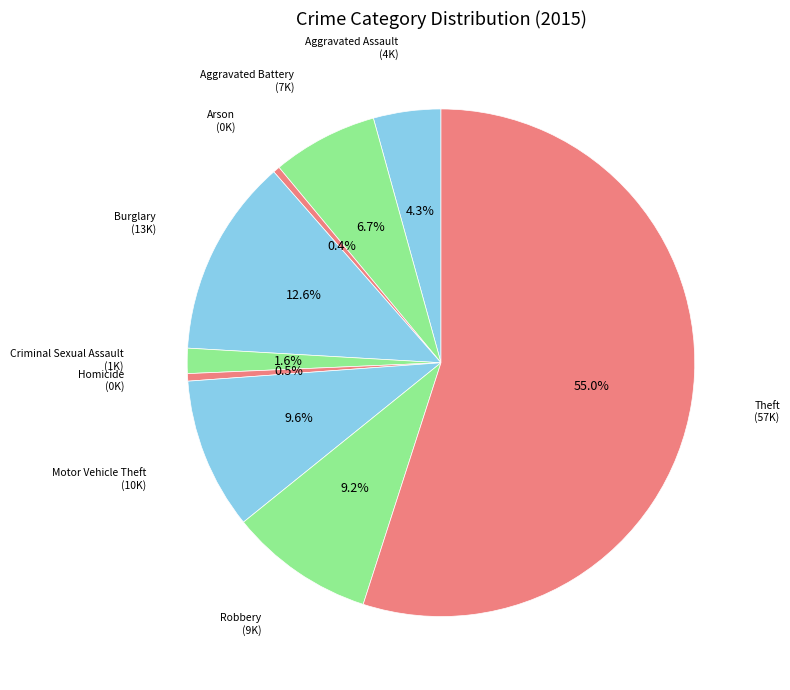

What is the ratio of the value at Theft to the value at Motor Vehicle Theft?

5.7